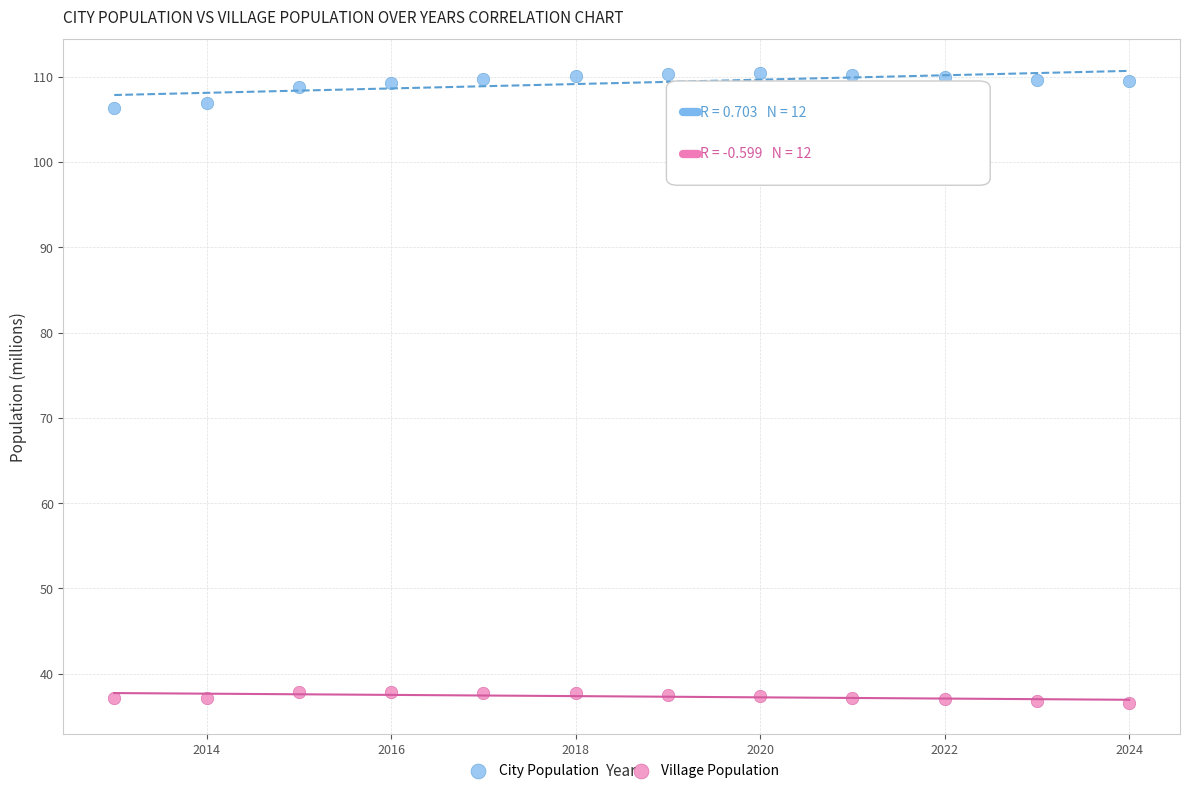

Across all data points, what is the range of X values (max minus min)?

11.0